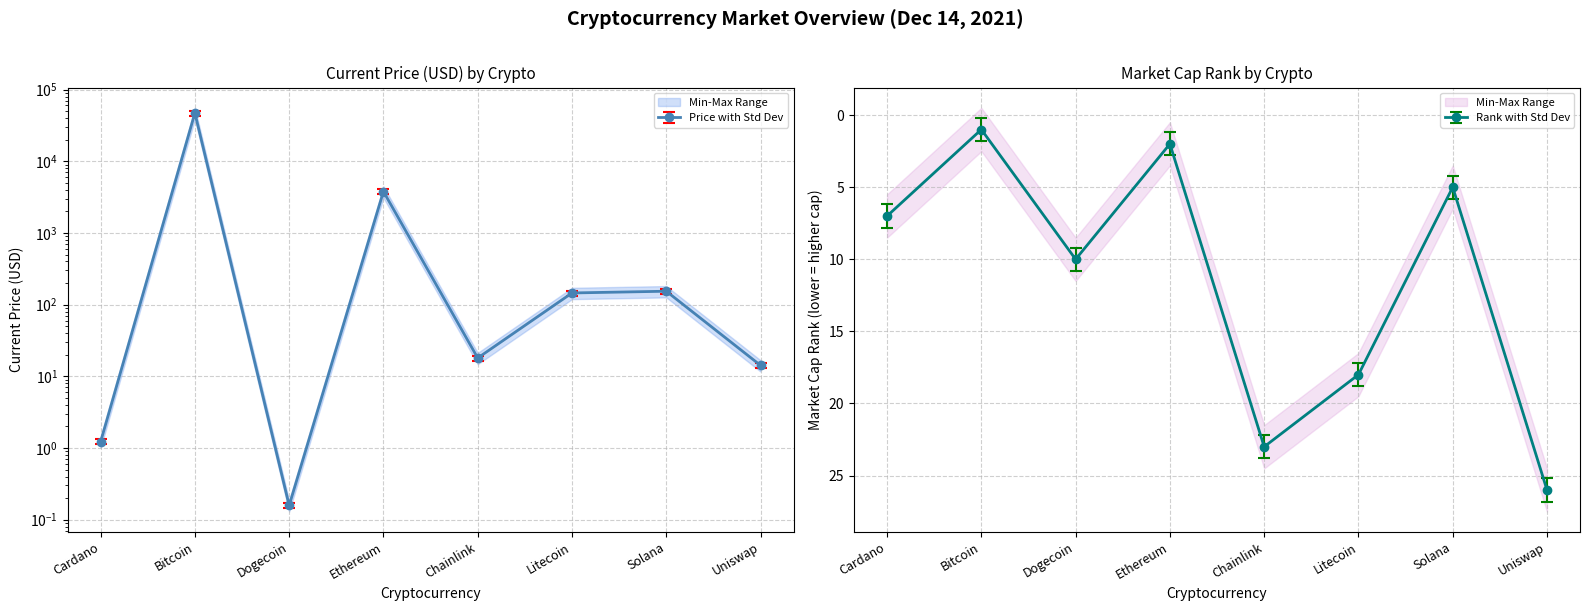

Between Solana and Uniswap, which series saw the biggest shift?

current_price